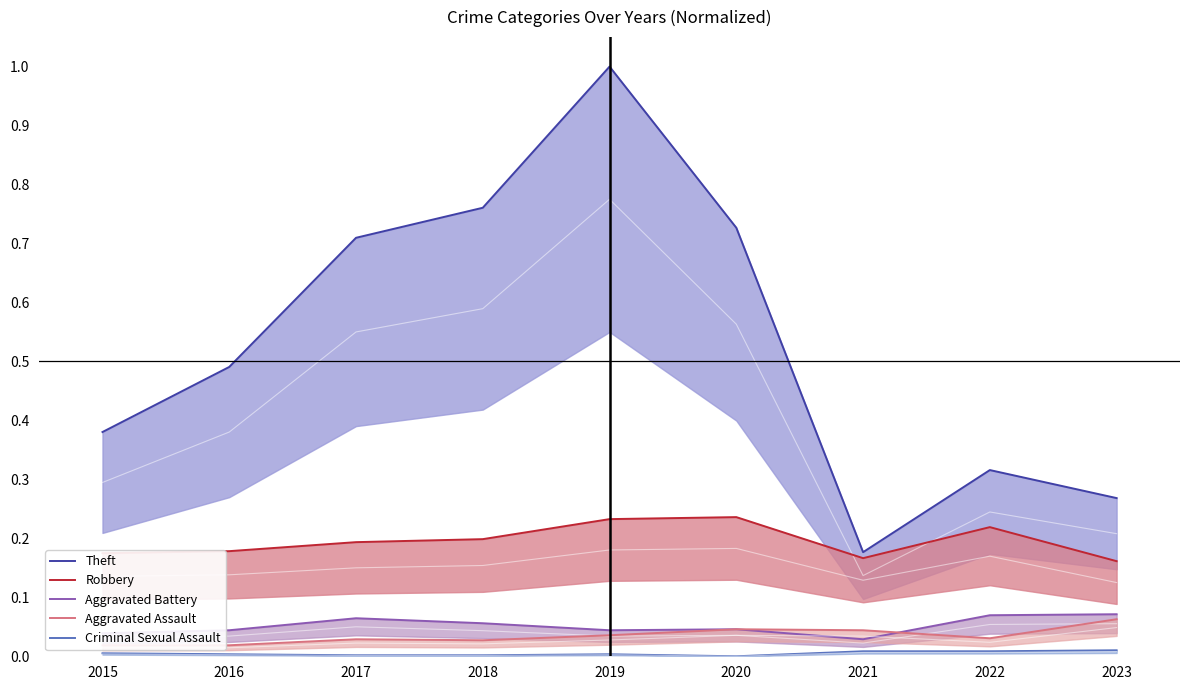

True or false: Robbery and Criminal Sexual Assault intersect in this chart.

False